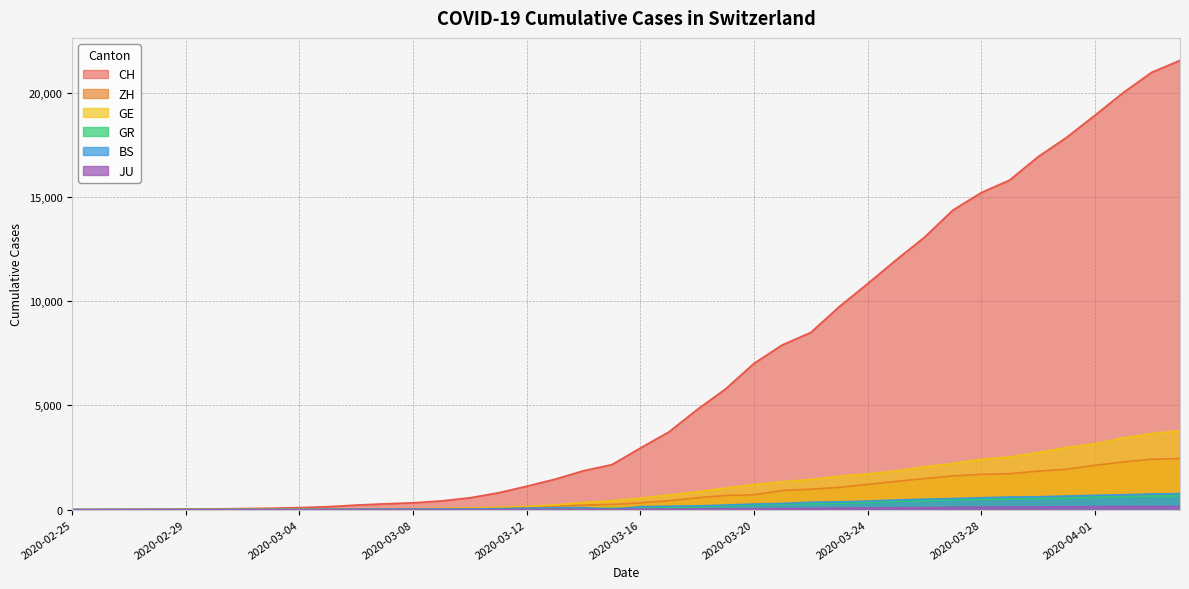

What is the sum of all CH values?

257595